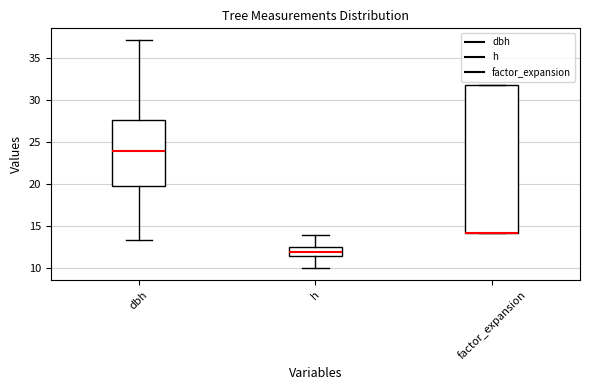

Where is the lower edge of the box for factor_expansion on the y-axis? The values are not printed on the chart, so give them approximately, as read against the axis.

14.0